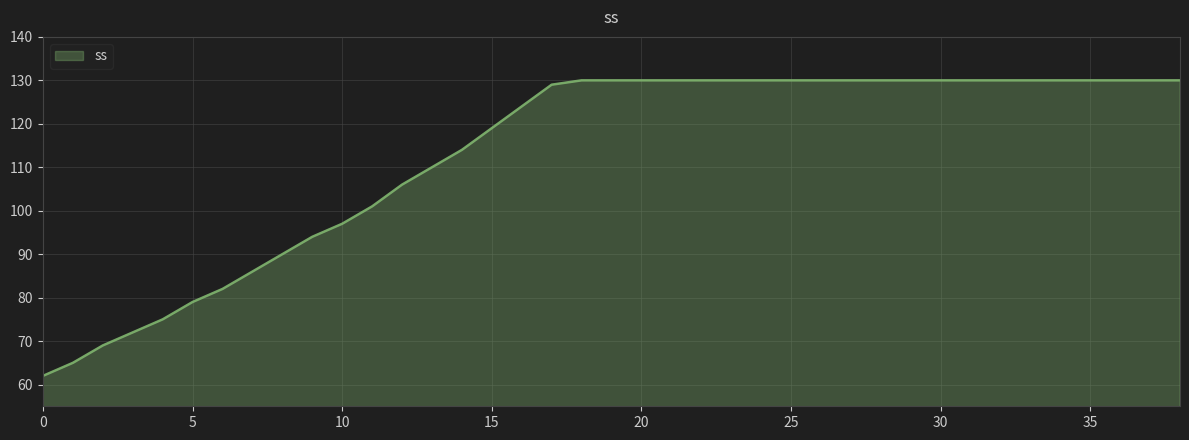

What is the difference between the maximum and minimum values?

68